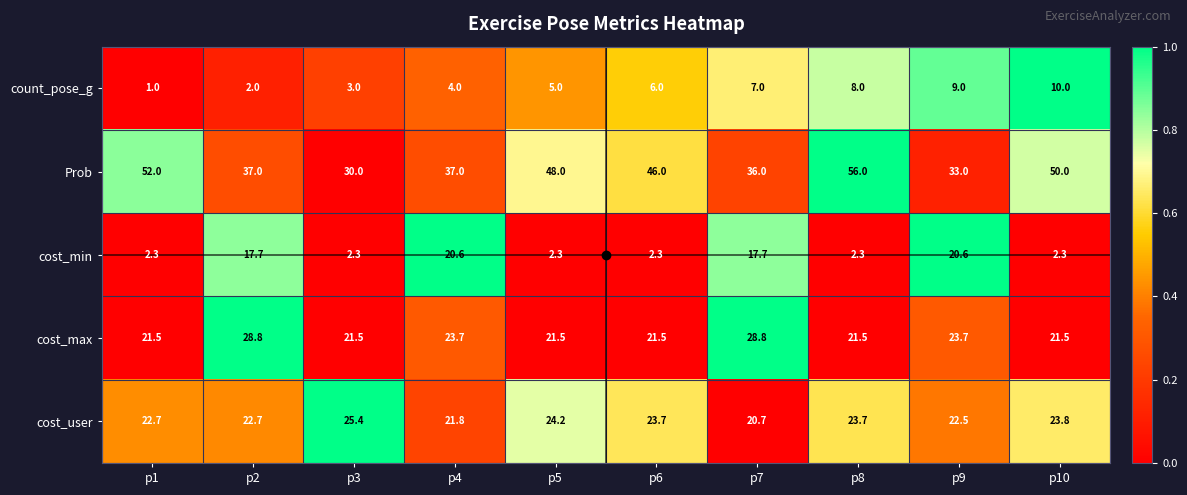

Between p2 and p10, which series saw the biggest shift?

cost_min